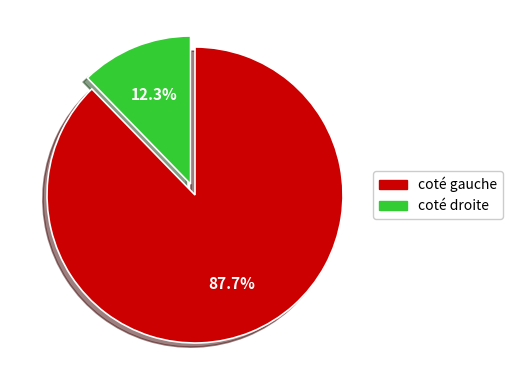

Is there any slice that represents more than half of the pie?

Yes